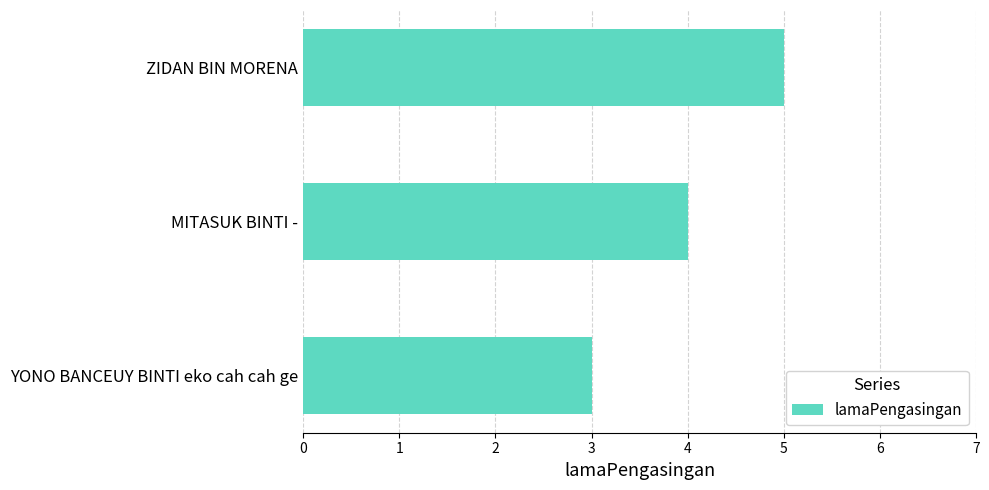

How many values are between 3 and 5?

3